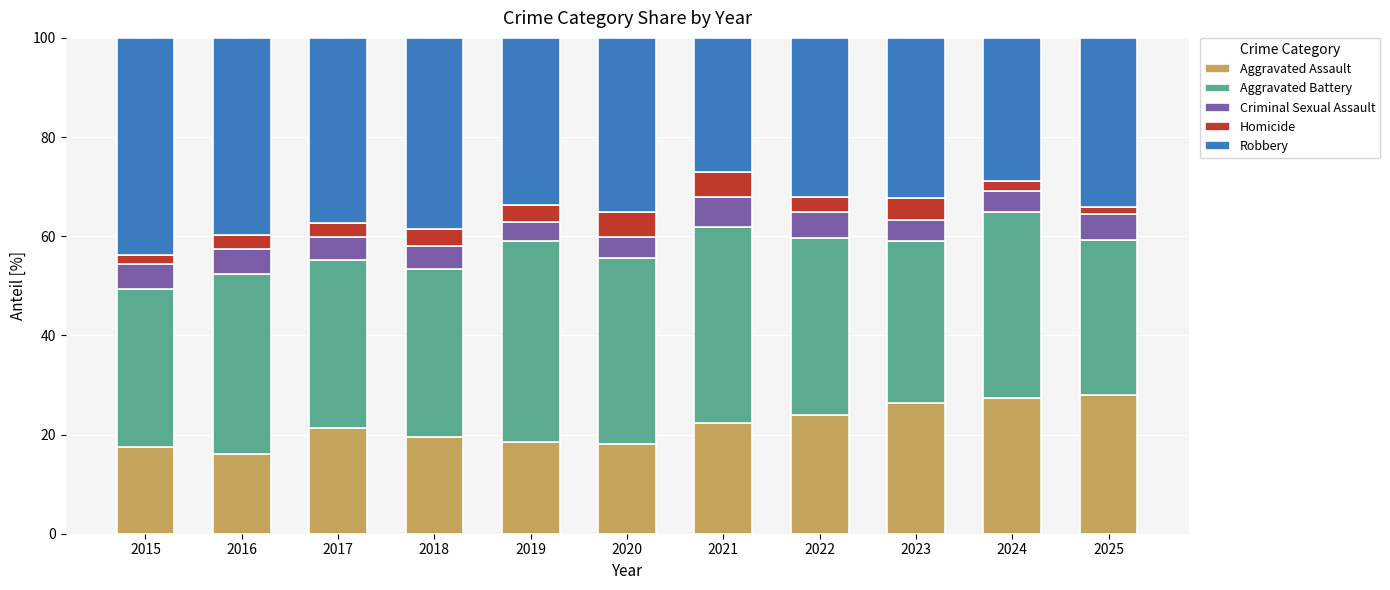

True or false: Aggravated Assault has a value of 18.4 at 2019.

True